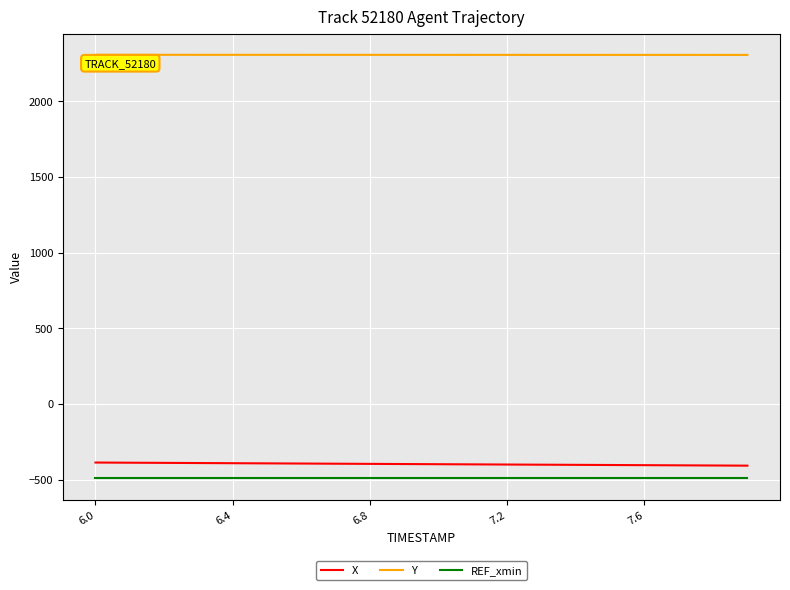

True or false: REF_xmin and Y intersect in this chart.

False